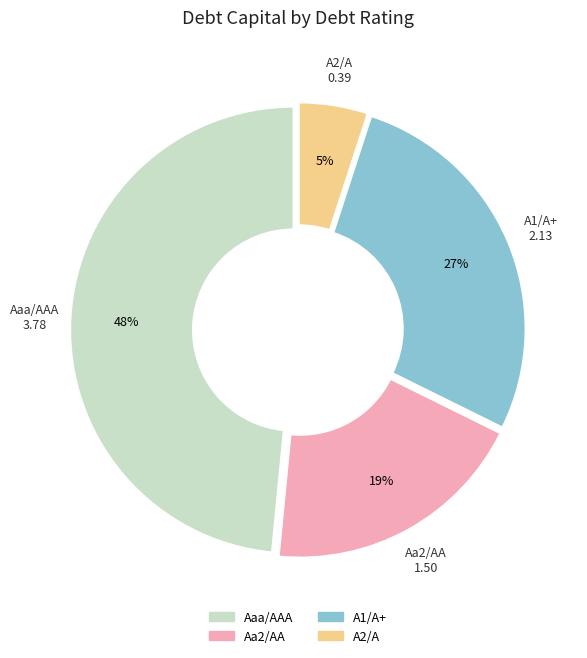

Does any single category account for the majority?

No